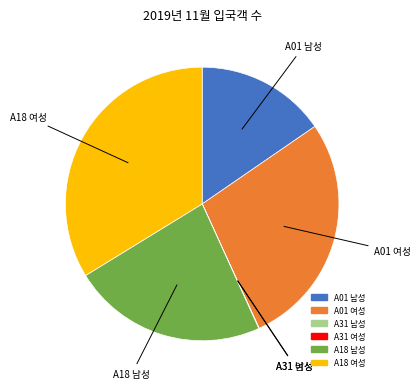

Between A18 여성 and A18 남성, which is larger?

A18 여성